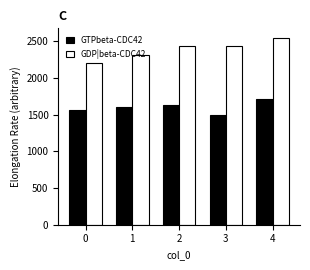

Reading left to right, transcribe all the data shown in this chart.

GTPbeta-CDC42: 0=1569.3	1=1610.3	2=1635.0	3=1495.7	4=1708.3
GDP|beta-CDC42: 0=2200.0	1=2316.7	2=2433.3	3=2433.3	4=2550.0